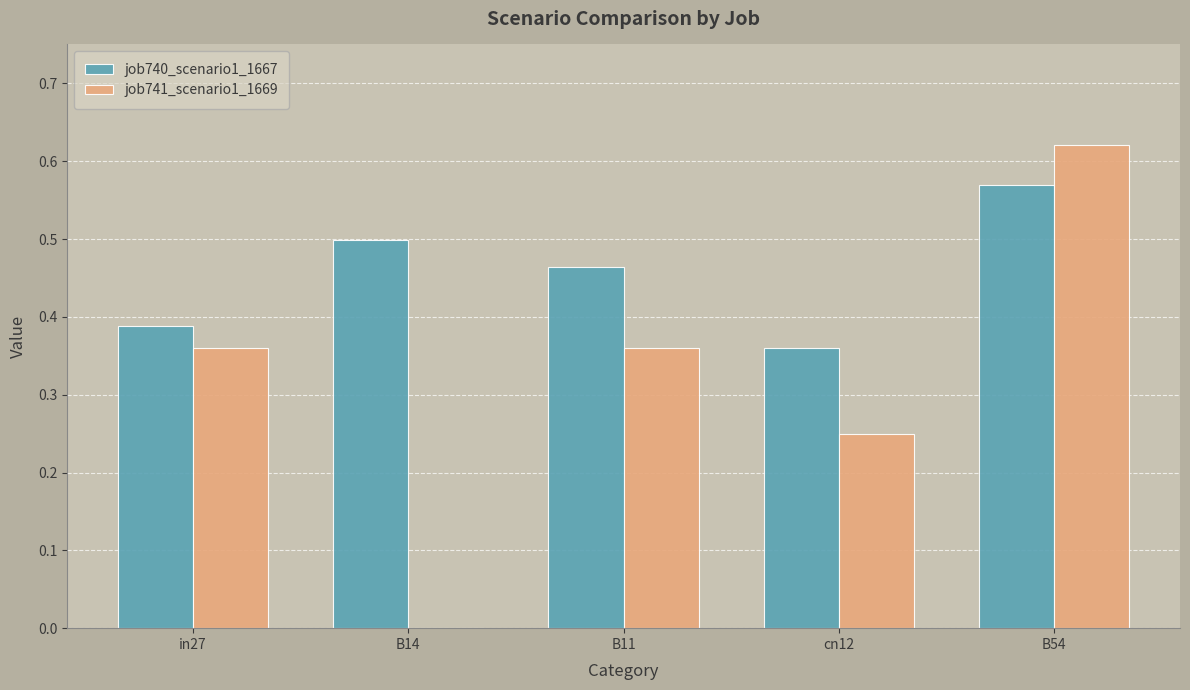

At which category does the chart reach its peak across all series?

B54